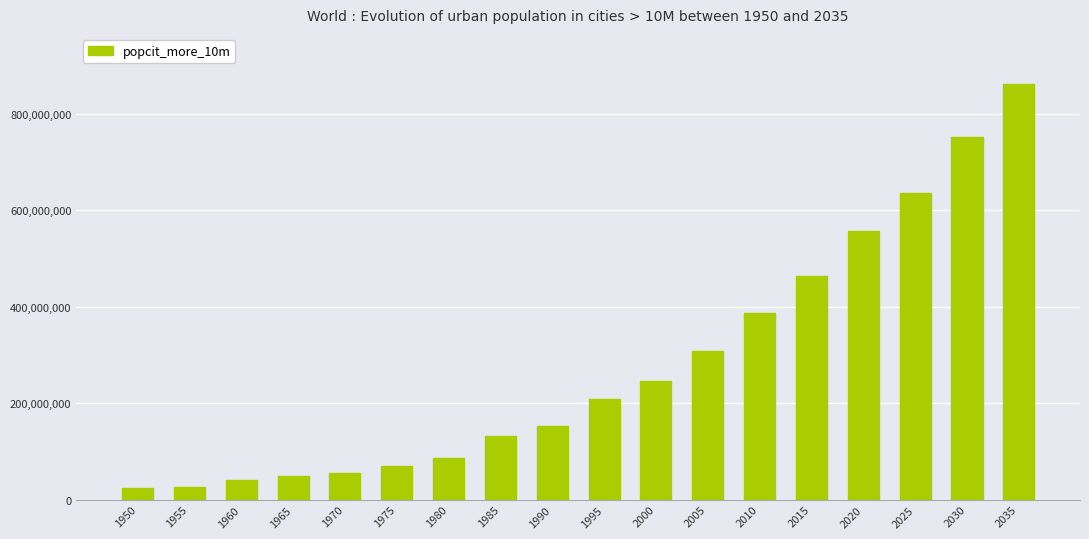

Where is the data nearest to the value 442847687?

2015